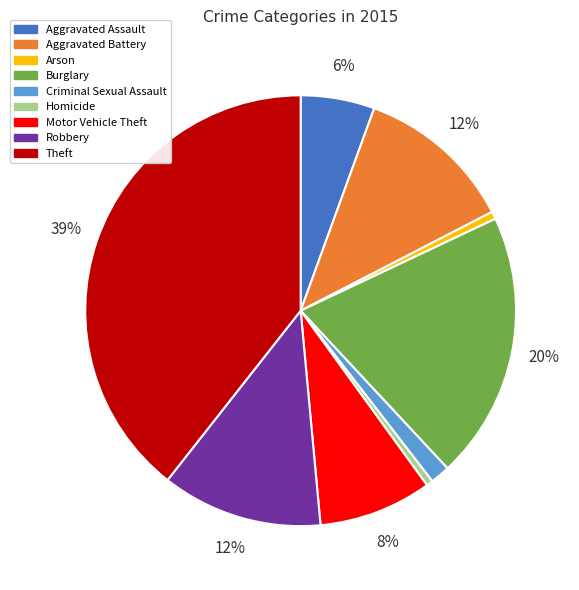

Between Homicide and Motor Vehicle Theft, which is larger?

Motor Vehicle Theft